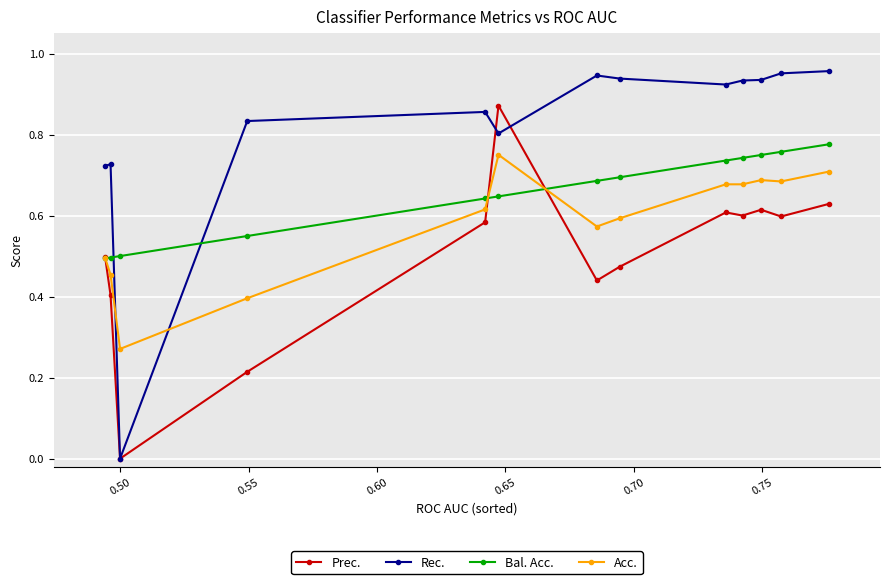

True or false: Acc. has more than 0 interior local peaks.

True